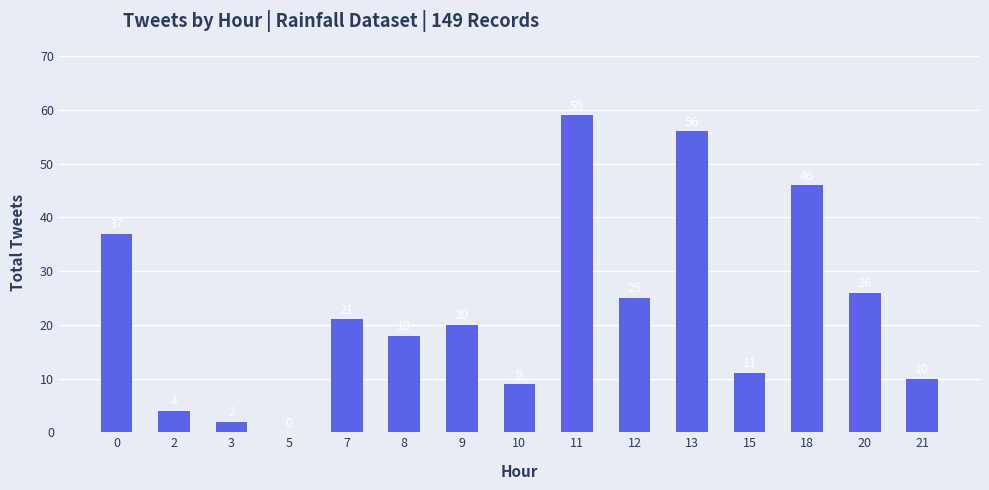

Reading left to right, extract all data points from this chart.

37	4	2	0	21	18	20	9	59	25	56	11	46	26	10